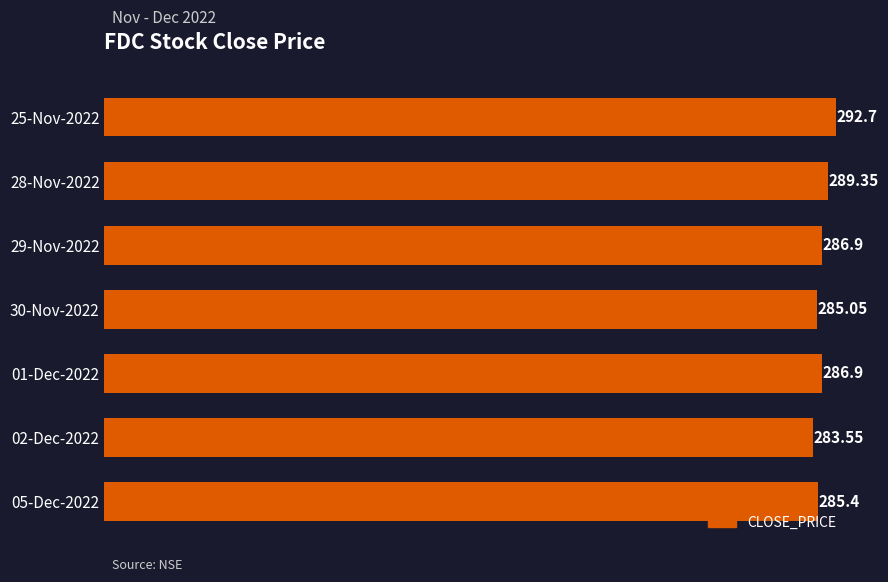

Which has a higher value, 01-Dec-2022 or 25-Nov-2022?

25-Nov-2022